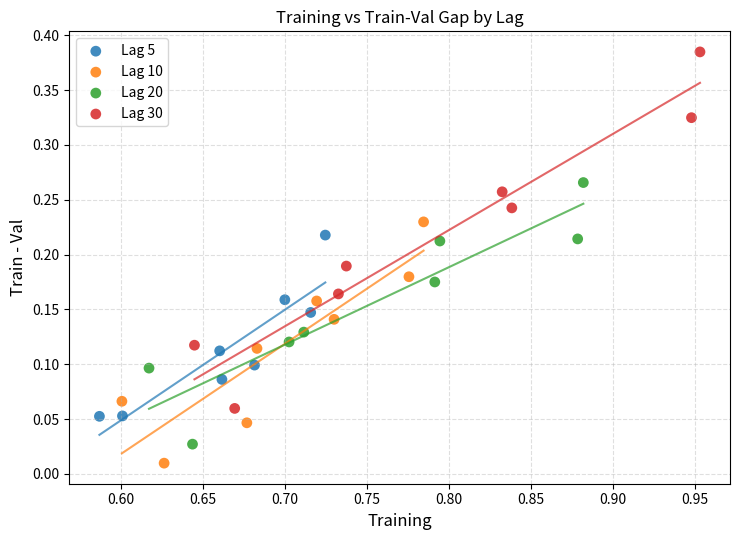

Which series reaches the minimum Y coordinate?

Lag 10